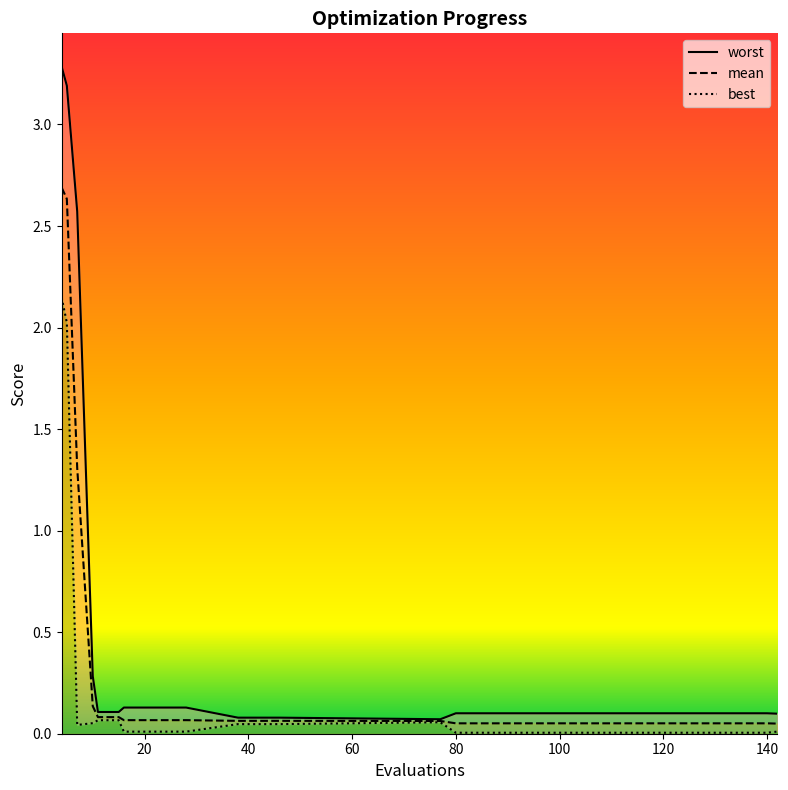

True or false: mean has a value of 0.1 at 80.

False